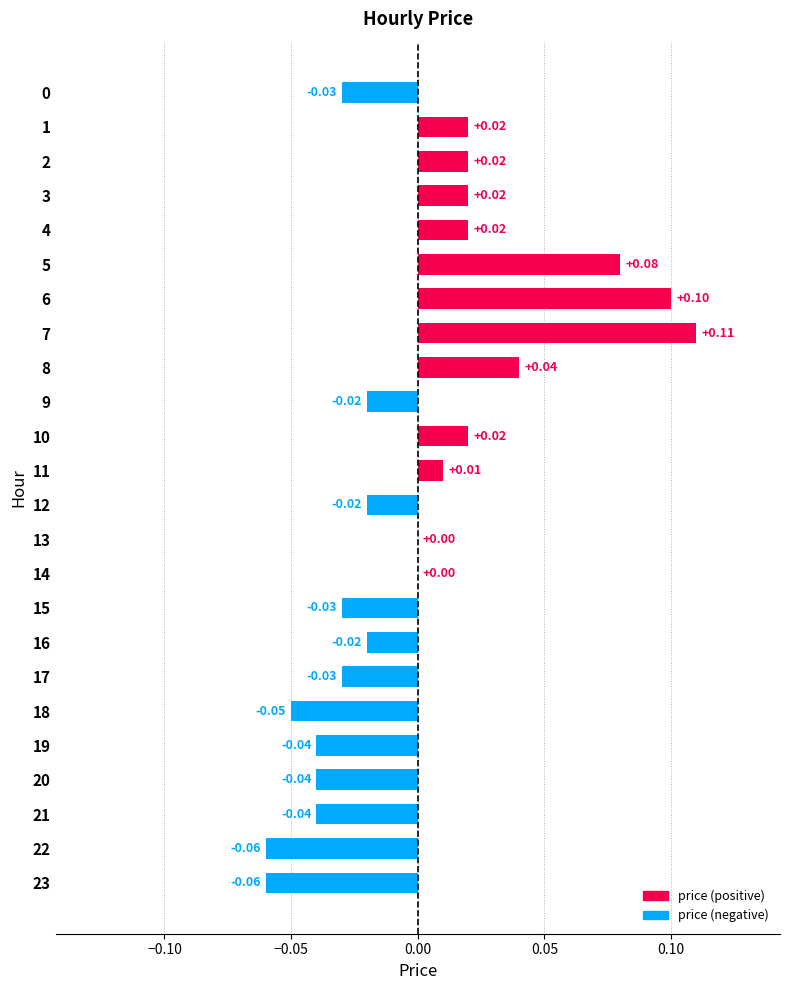

Count the number of categories in the chart.

24